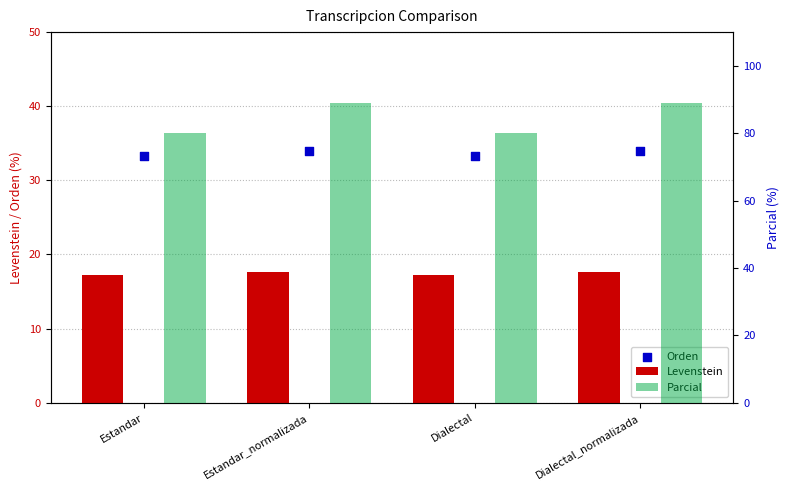

What are all the series names shown in the legend?

Levenstein, Orden, Parcial